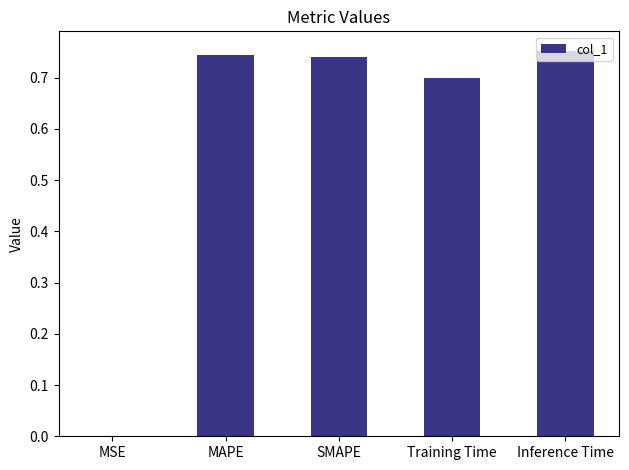

Is it true that the value at Inference Time is 0.4?

False